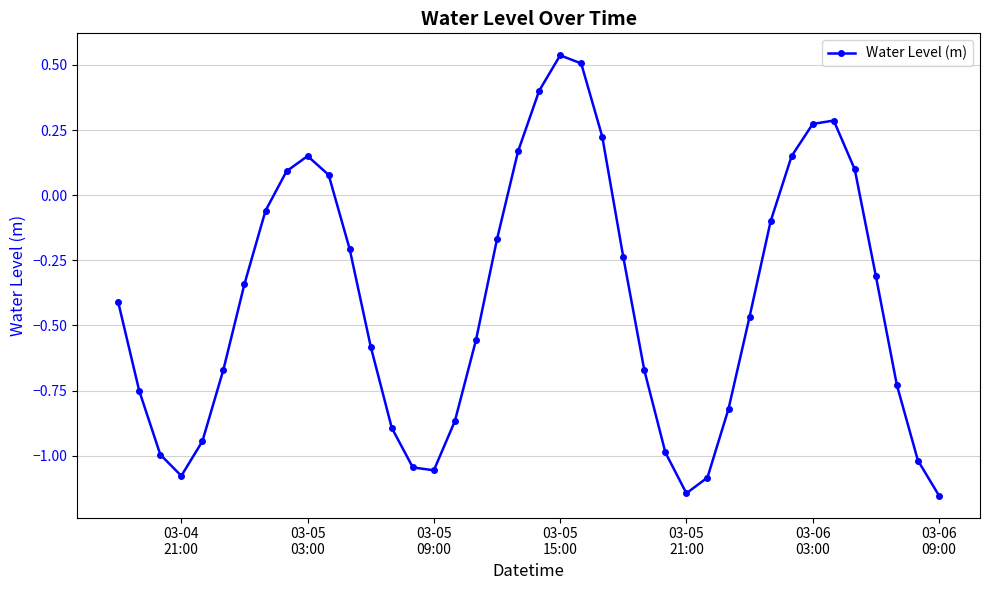

How many points are lower than both their immediate neighbors (excluding endpoints)?

3